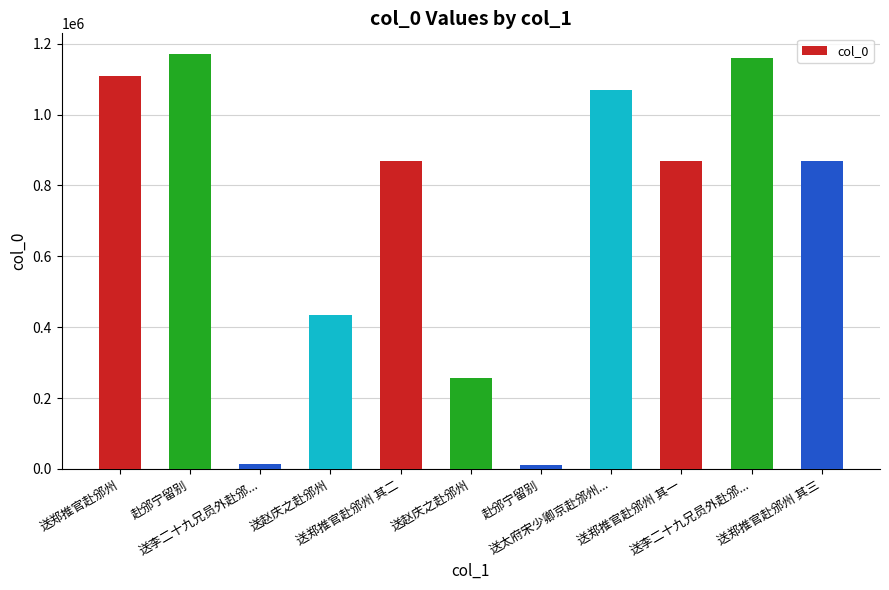

What is the change in value from 送赵庆之赴邠州 to 送郑推官赴邠州 其三?

+434606